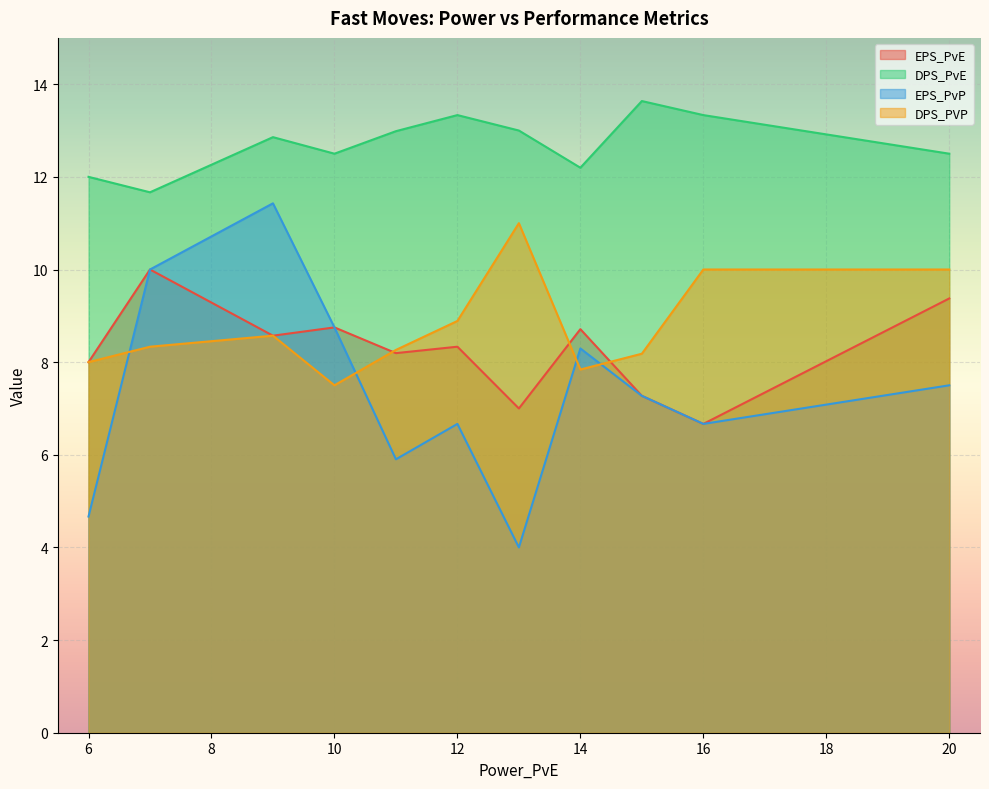

How many lines are shown in the chart?

4